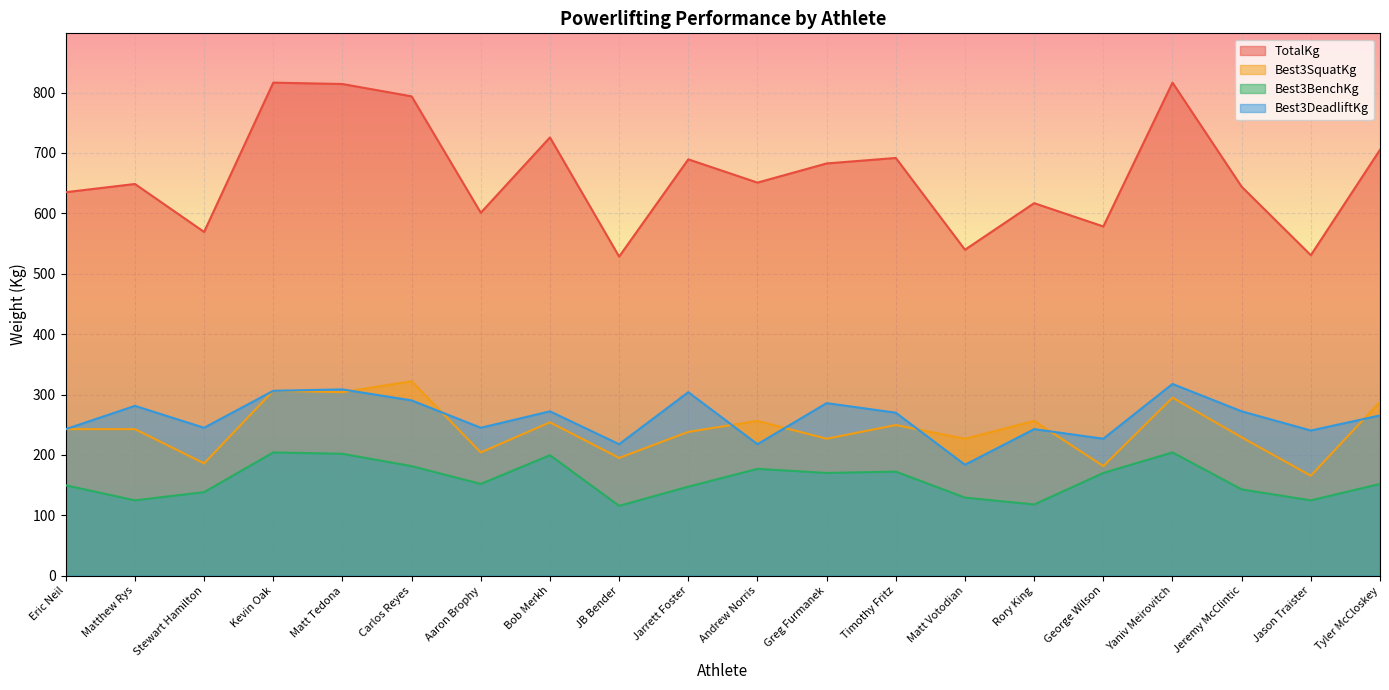

Count the number of data series in this chart.

4